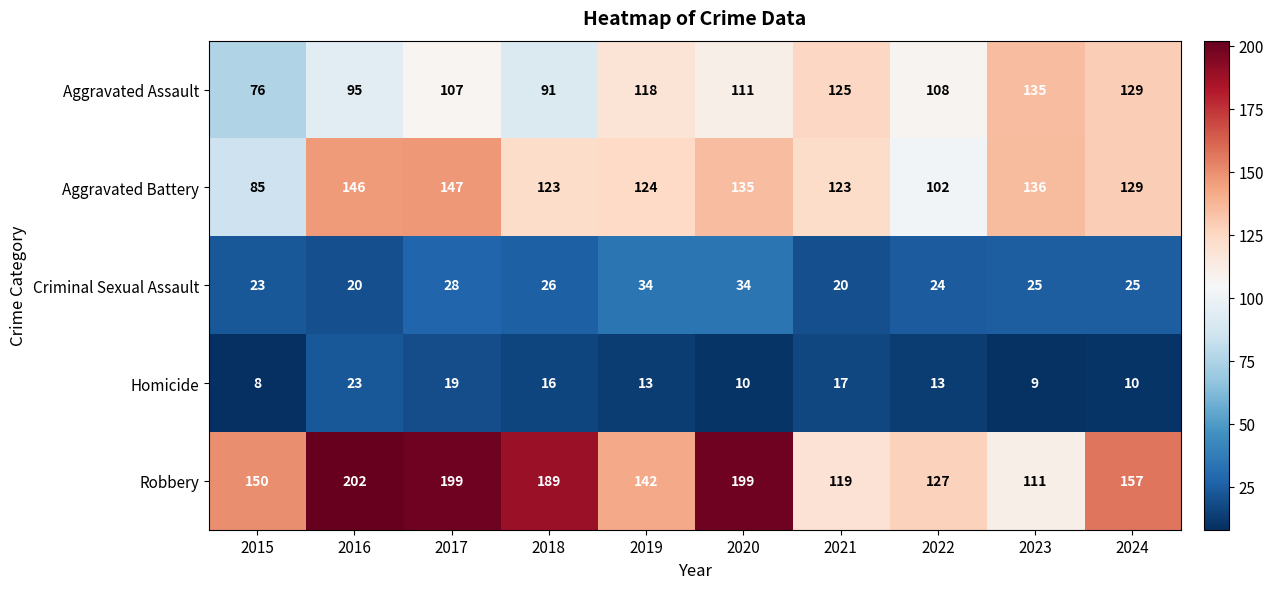

At which label does Aggravated Battery first exceed 129?

2016